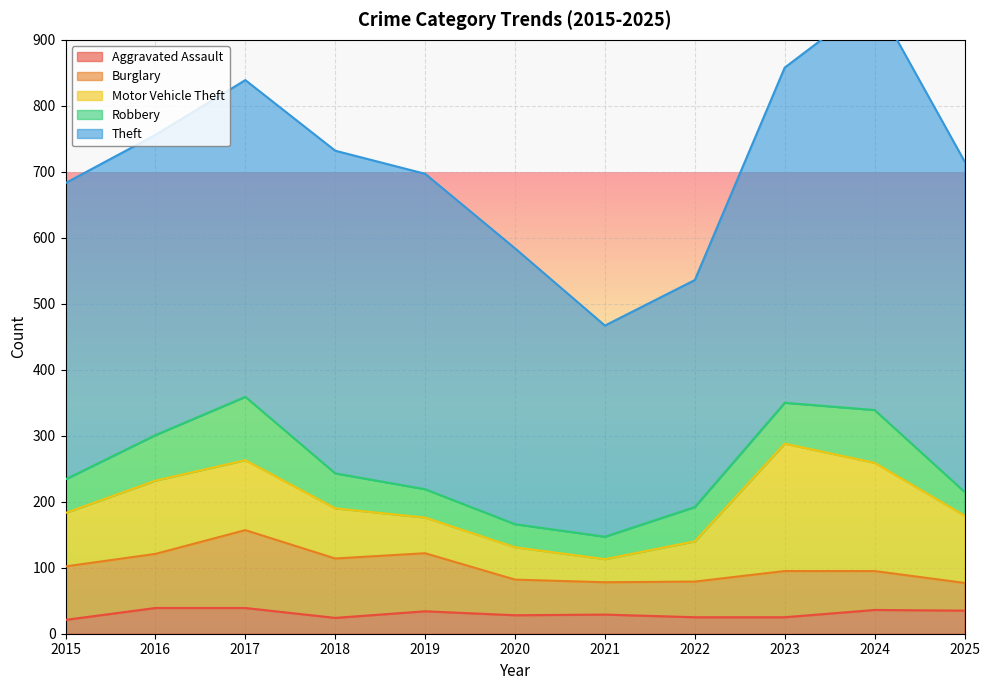

What are all the series names shown in the legend?

Aggravated Assault, Burglary, Motor Vehicle Theft, Robbery, Theft